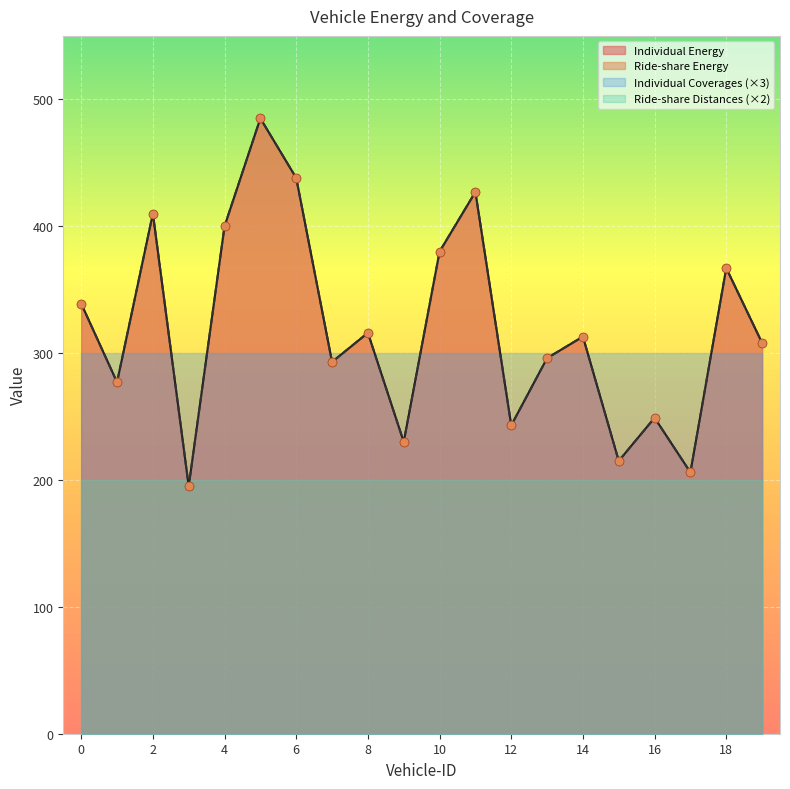

Which series reaches the minimum Y coordinate?

Individual Energy